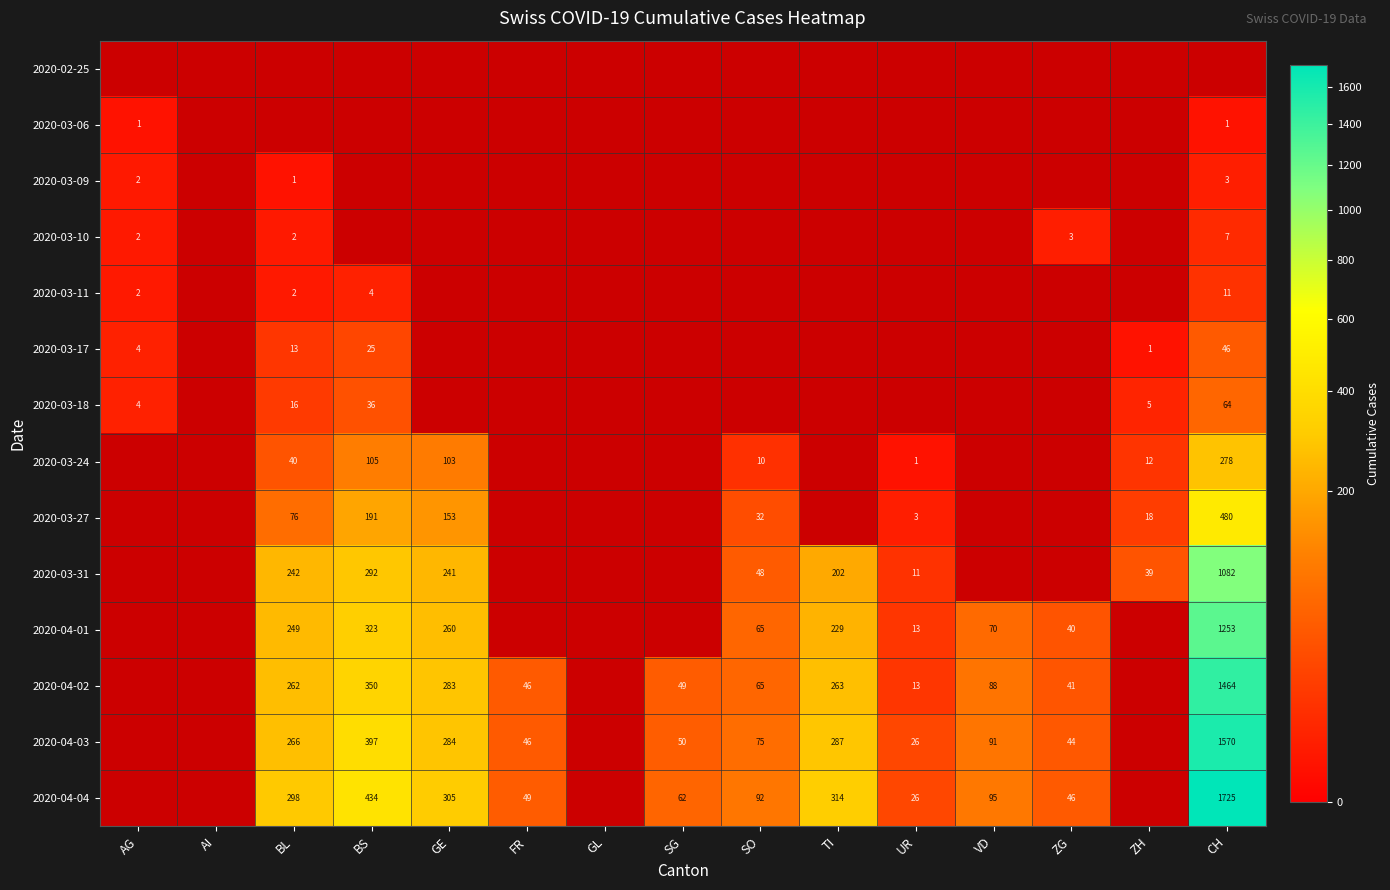

True or false: 2020-04-03 has a value of 91 at VD.

True